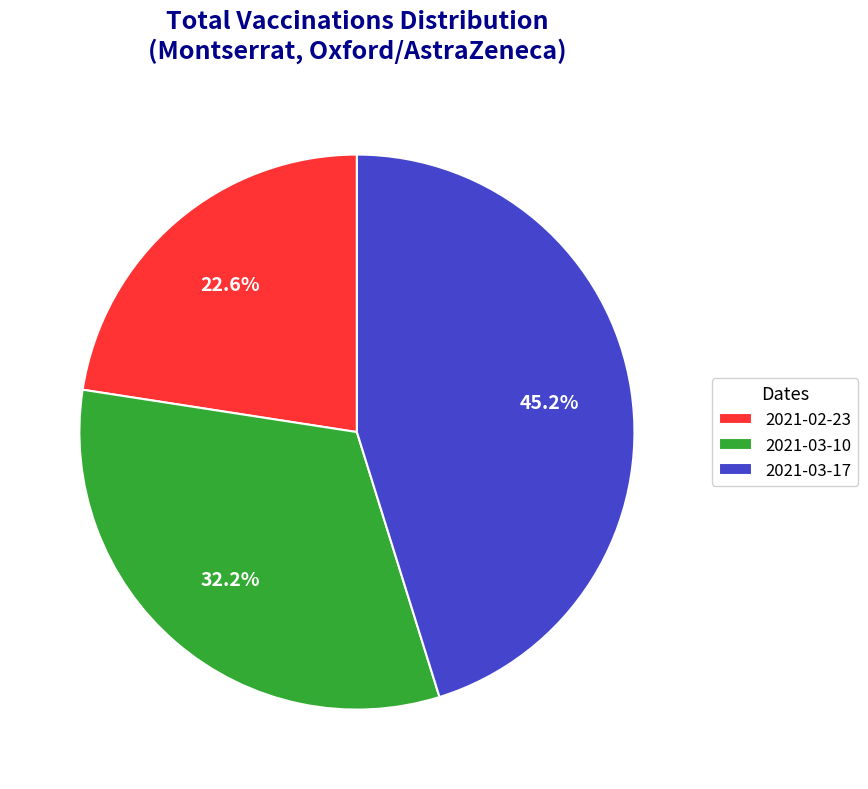

How many slices are in this pie chart?

3